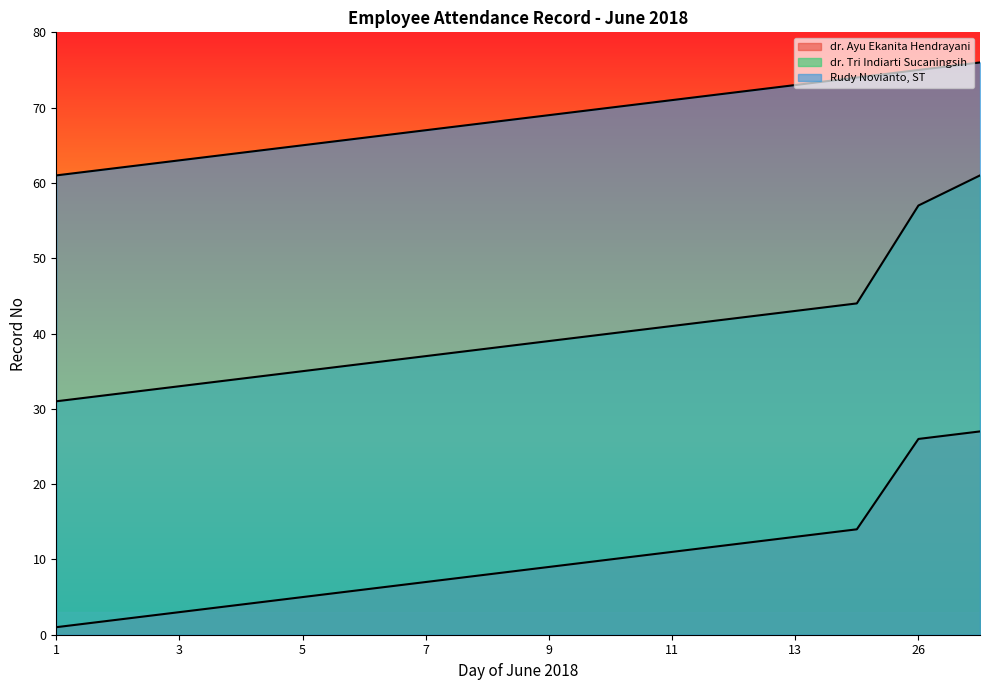

How many lines are shown in the chart?

3